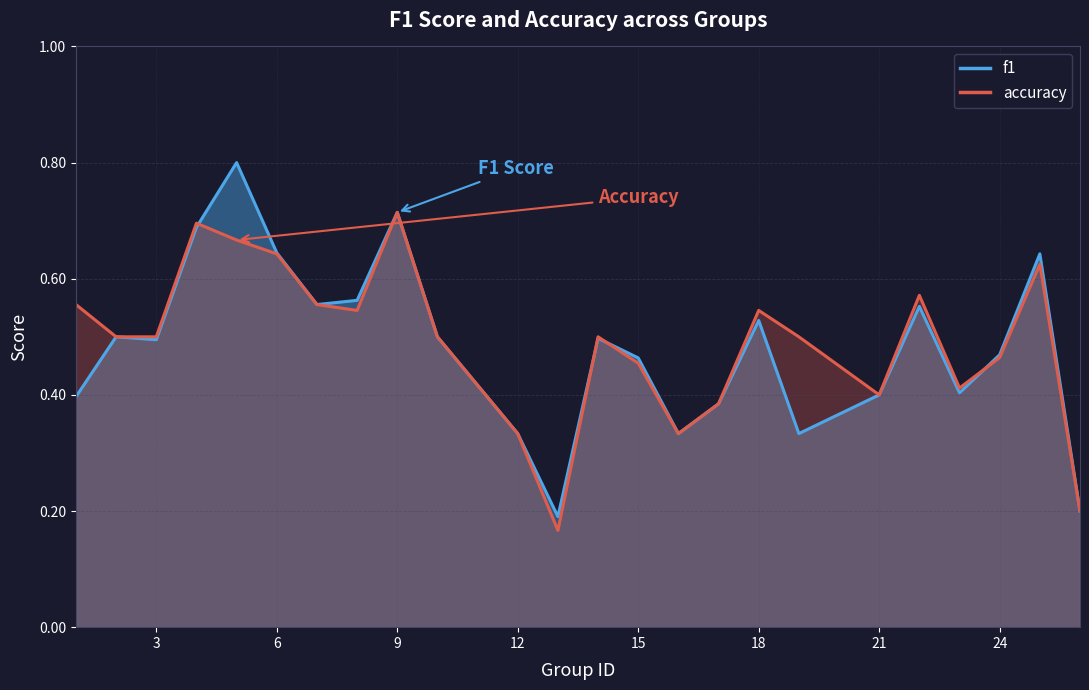

Reading left to right, transcribe all the data shown in this chart.

f1: 1=0.4	2=0.5	3=0.5	4=0.7	5=0.8	6=0.6	7=0.6	8=0.6	9=0.7	10=0.5	12=0.3	13=0.2	14=0.5	15=0.5	16=0.3	17=0.4	18=0.5	19=0.3	21=0.4	22=0.6	23=0.4	24=0.5	25=0.6	26=0.2
accuracy: 1=0.6	2=0.5	3=0.5	4=0.7	5=0.7	6=0.6	7=0.6	8=0.5	9=0.7	10=0.5	12=0.3	13=0.2	14=0.5	15=0.5	16=0.3	17=0.4	18=0.5	19=0.5	21=0.4	22=0.6	23=0.4	24=0.5	25=0.6	26=0.2